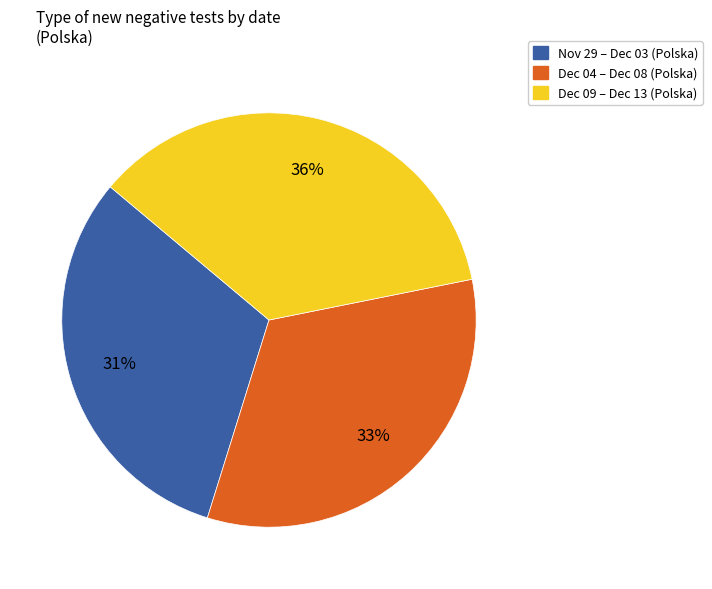

Does any single category account for the majority?

No